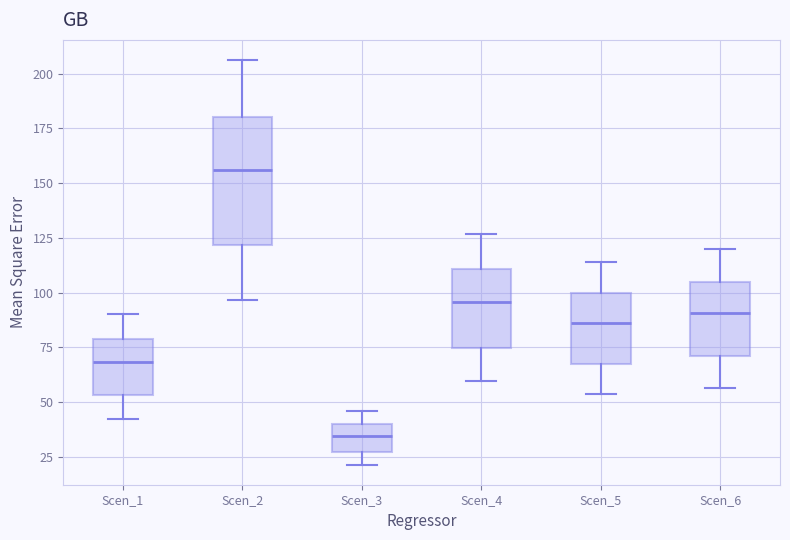

Reading left to right, transcribe this box plot: for each box, give where its median line is, the range the box spans, and where its two whiskers end, as read against the y-axis. The values are not printed on the chart, so give them approximately, as read against the axis.

Scen_1: median 70, box 55 to 80, whiskers 40 to 90
Scen_2: median 155, box 120 to 180, whiskers 95 to 205
Scen_3: median 35, box 25 to 40, whiskers 20 to 45
Scen_4: median 95, box 75 to 110, whiskers 60 to 125
Scen_5: median 85, box 65 to 100, whiskers 55 to 115
Scen_6: median 90, box 70 to 105, whiskers 55 to 120